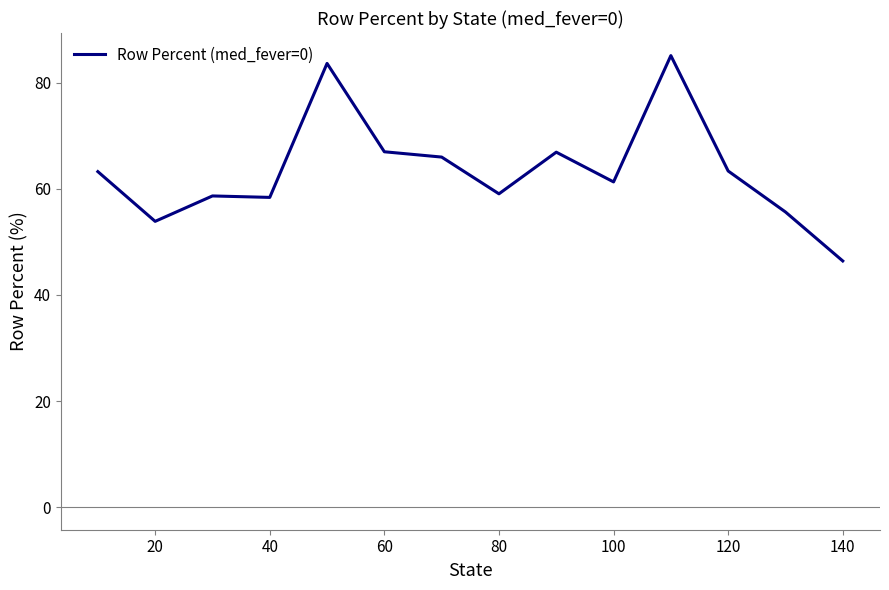

What is the difference between the maximum and minimum values?

38.7